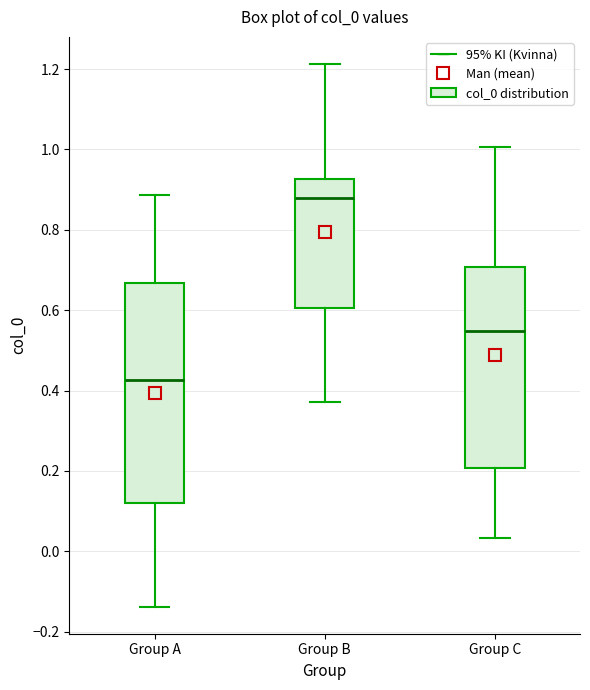

Reading left to right, transcribe this box plot: for each box, give where its median line is, the range the box spans, and where its two whiskers end, as read against the y-axis. The values are not printed on the chart, so give them approximately, as read against the axis.

Group A: median 0.42, box 0.12 to 0.66, whiskers -0.14 to 0.88
Group B: median 0.88, box 0.60 to 0.92, whiskers 0.38 to 1.22
Group C: median 0.54, box 0.20 to 0.70, whiskers 0.04 to 1.00